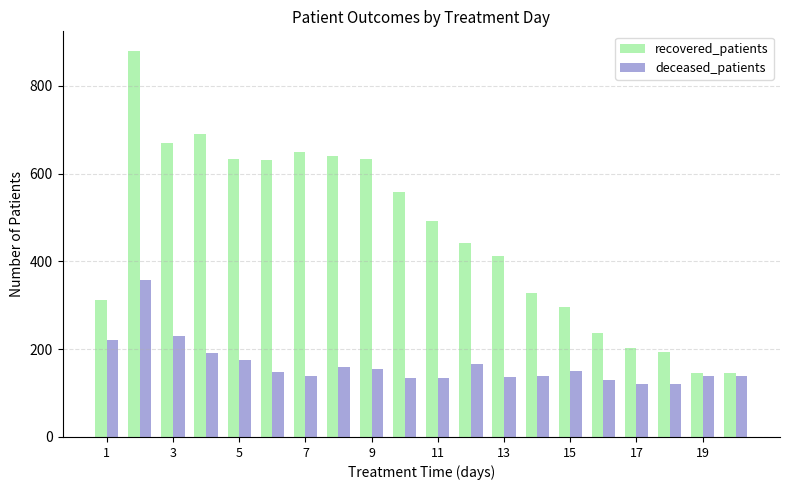

List the series in order of their peak value, highest first.

recovered_patients, deceased_patients